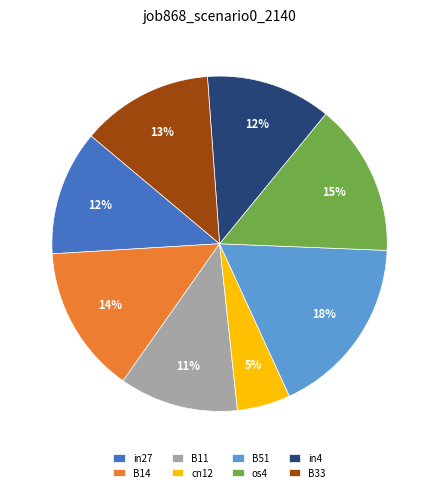

To the nearest percent, what is the average slice percentage?

12%